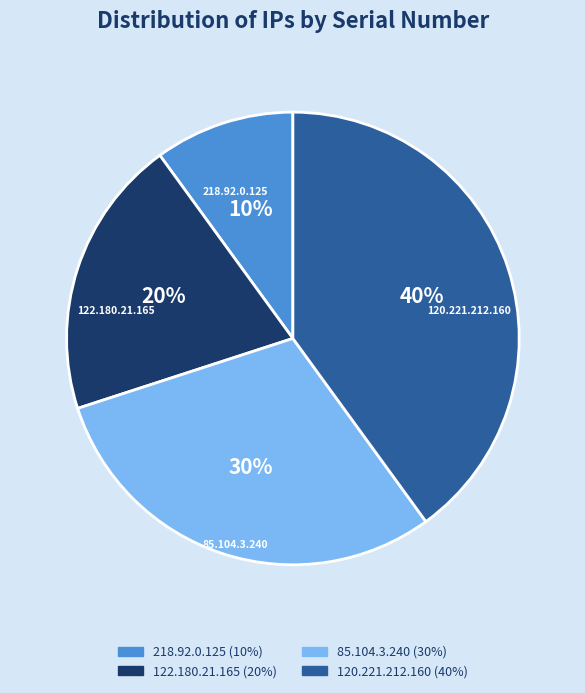

Is it true that 120.221.212.160 is 40% of the pie?

True